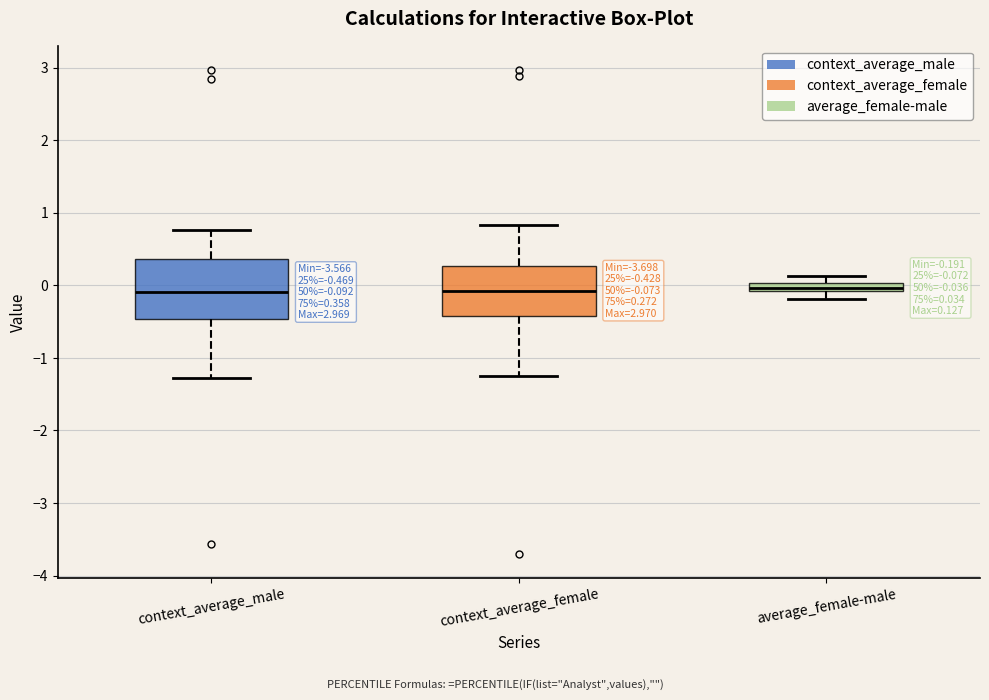

Comparing the boxes themselves (not the whiskers), which one is the tallest?

context_average_male